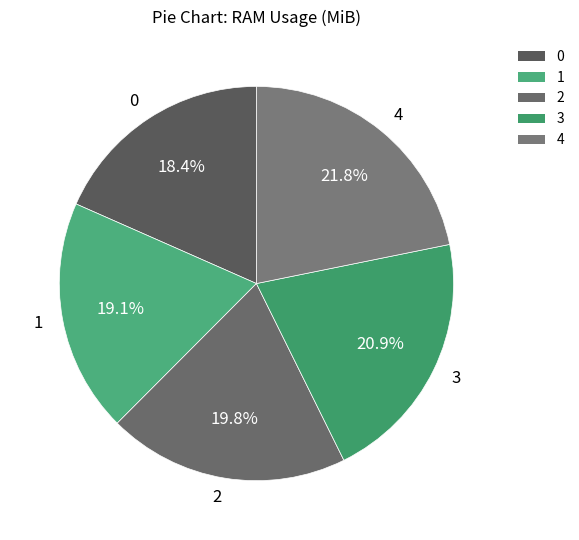

Does 3 account for over 50% of the chart?

No